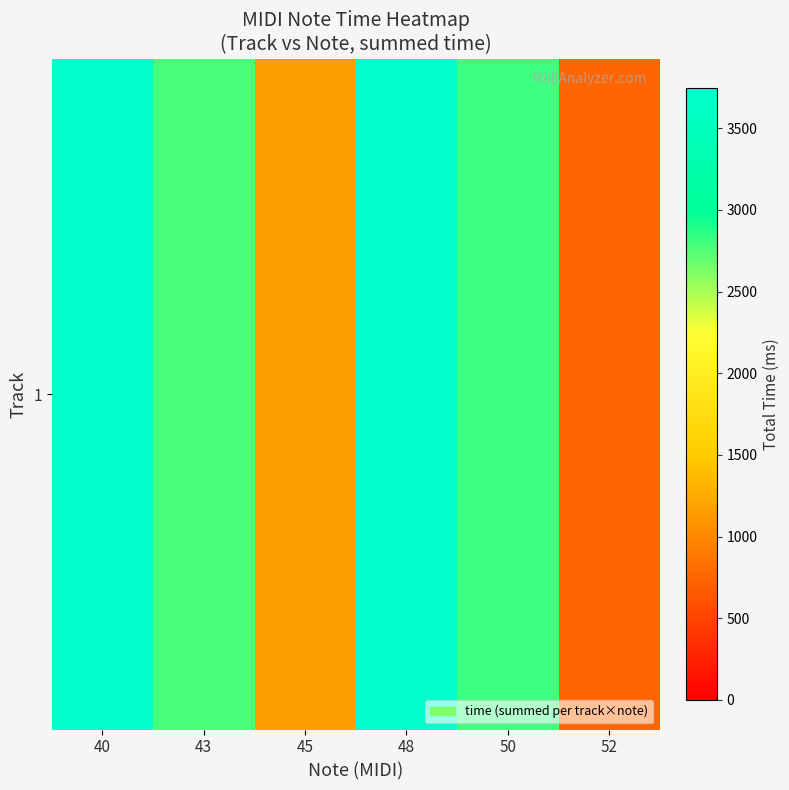

At which category does the chart reach its peak across all series?

48